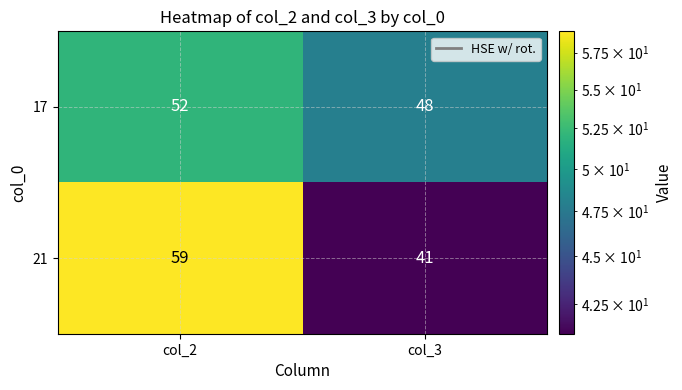

How many distinct data groups are displayed?

2